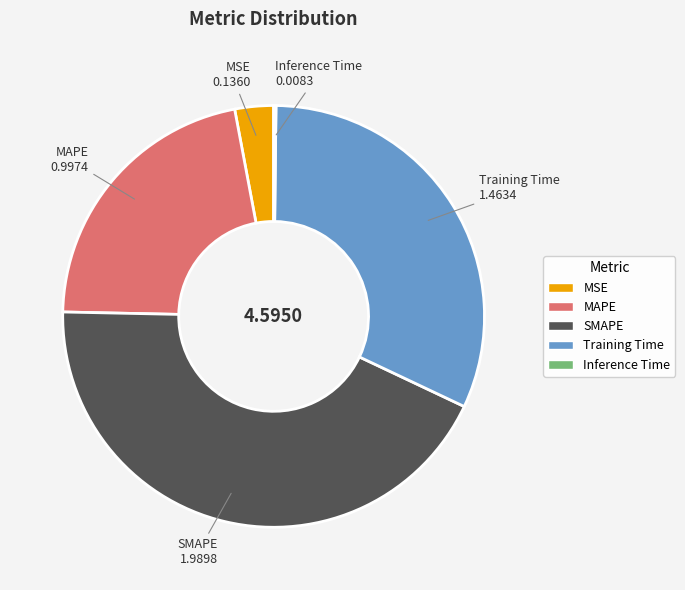

Approximately how many times larger is the value at MAPE compared to Training Time?

0.7